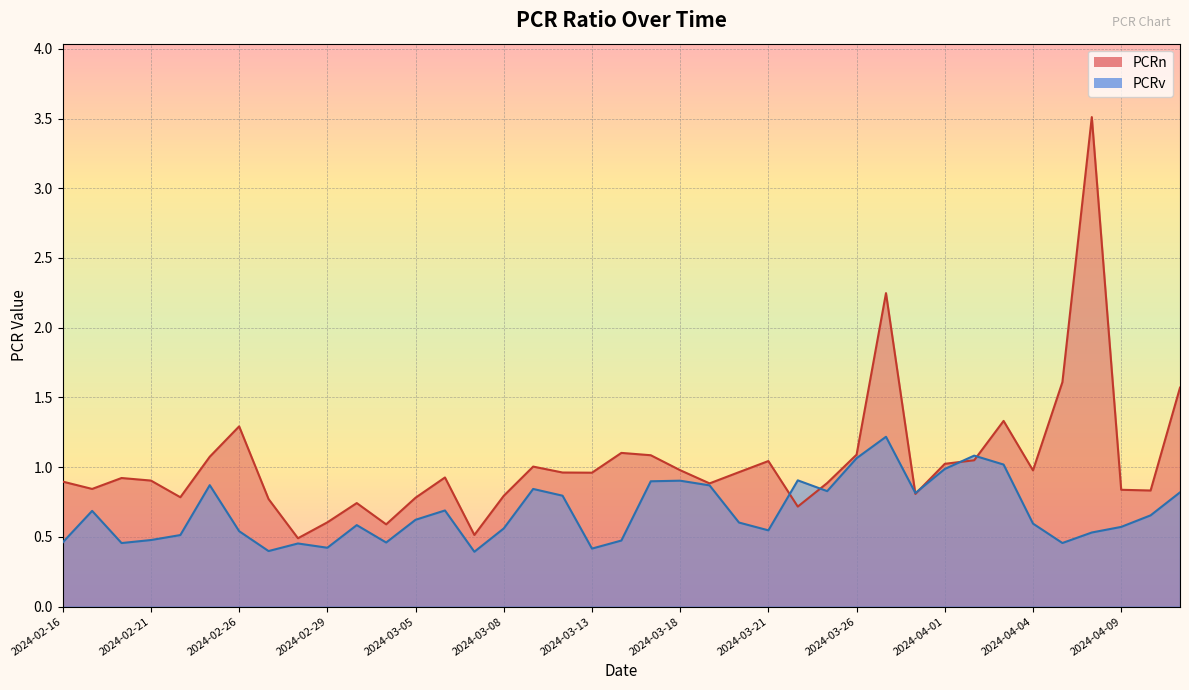

What is the maximum value shown in the chart?

3.5